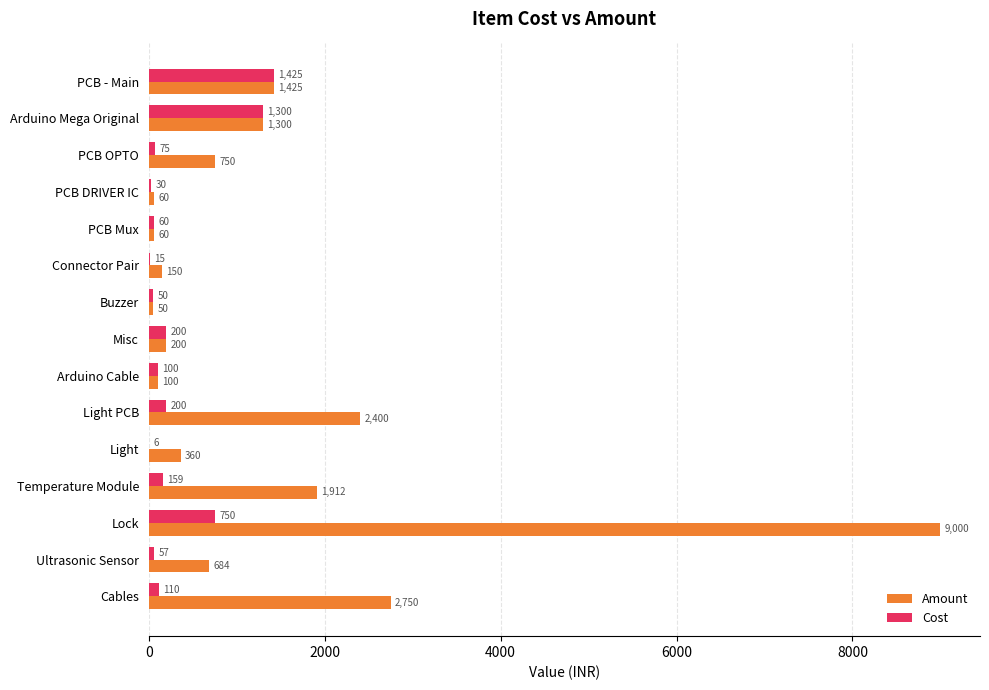

What is the maximum value for Cost?

1425.0